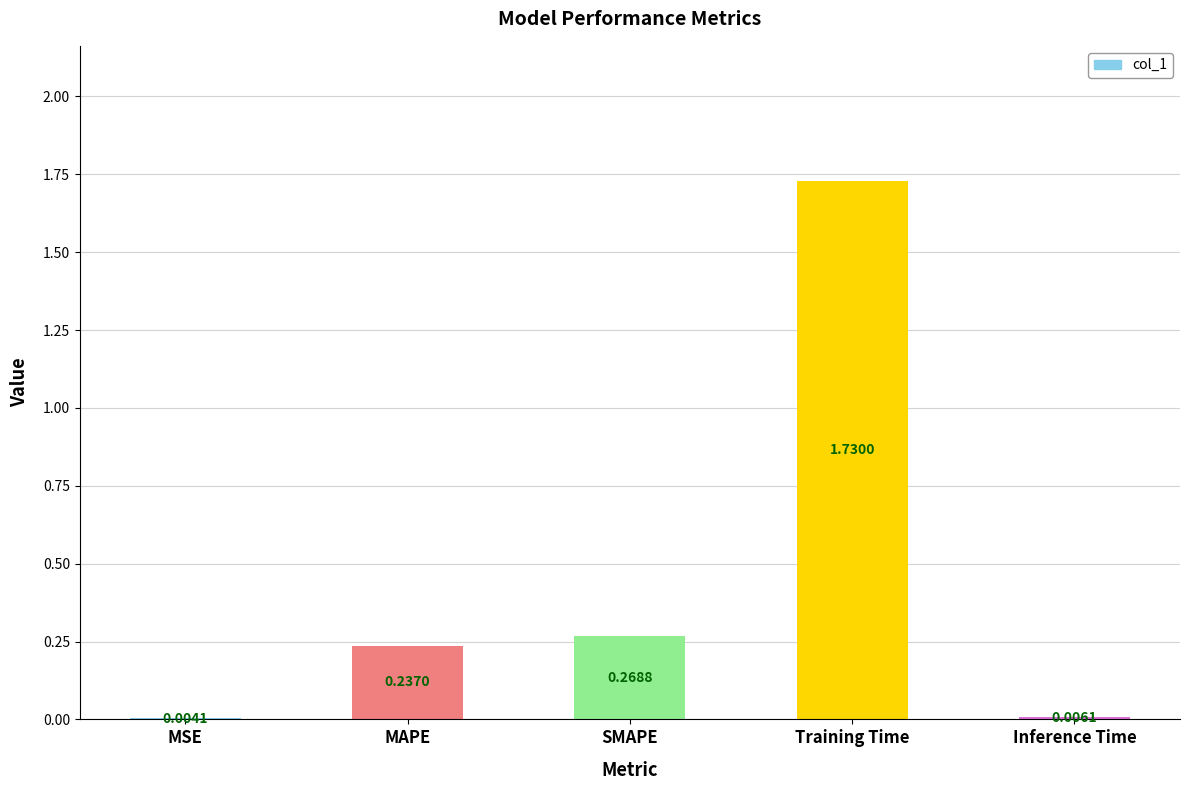

Where is the data nearest to the value 0?

MSE